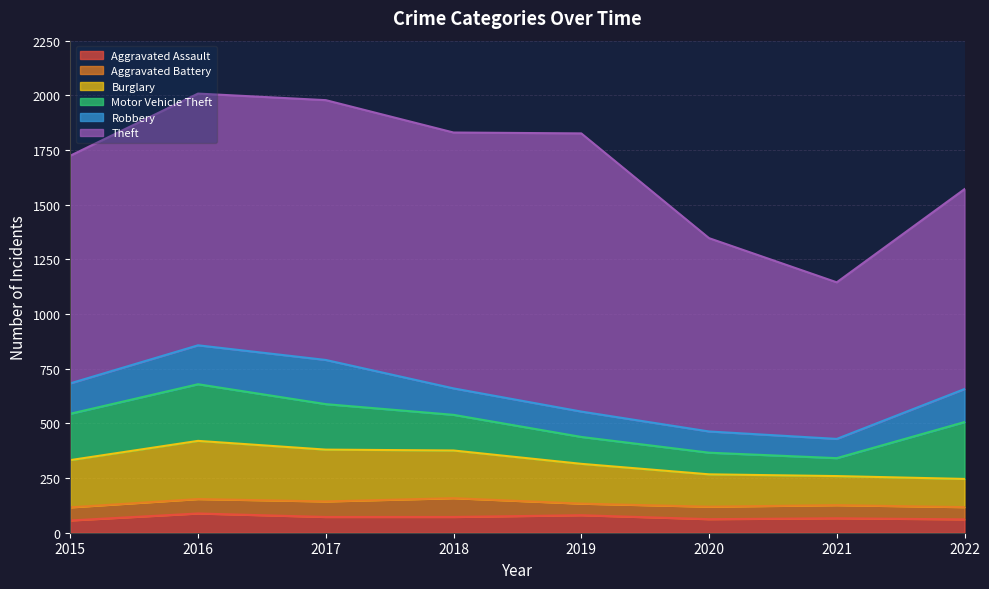

What is the maximum value shown in the chart?

1272